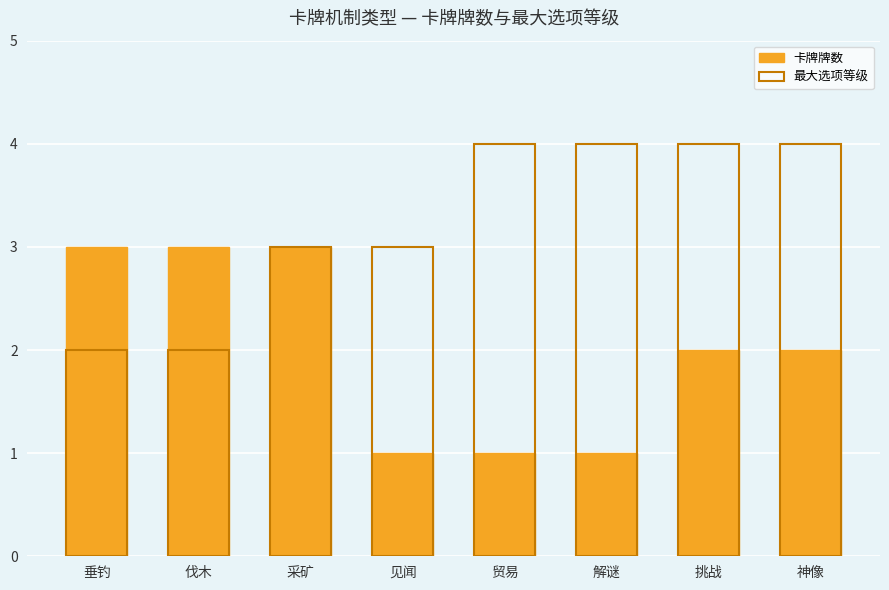

How many bars are there in total?

16